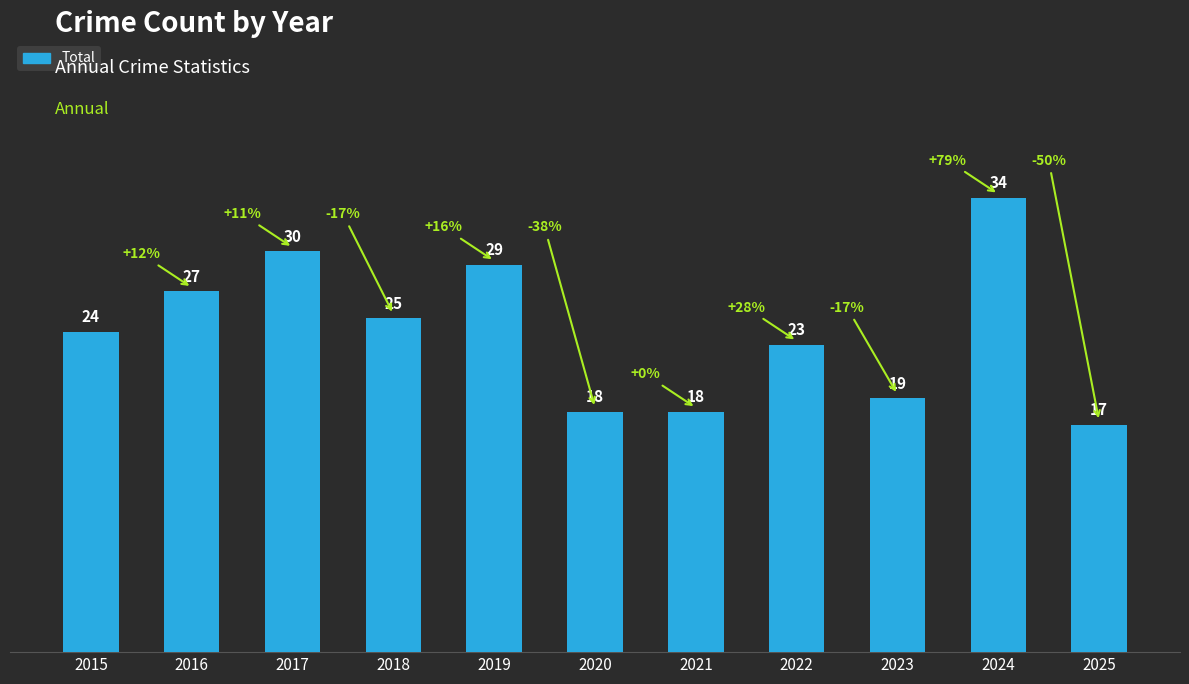

Between 2023 and 2020, which is larger?

2023